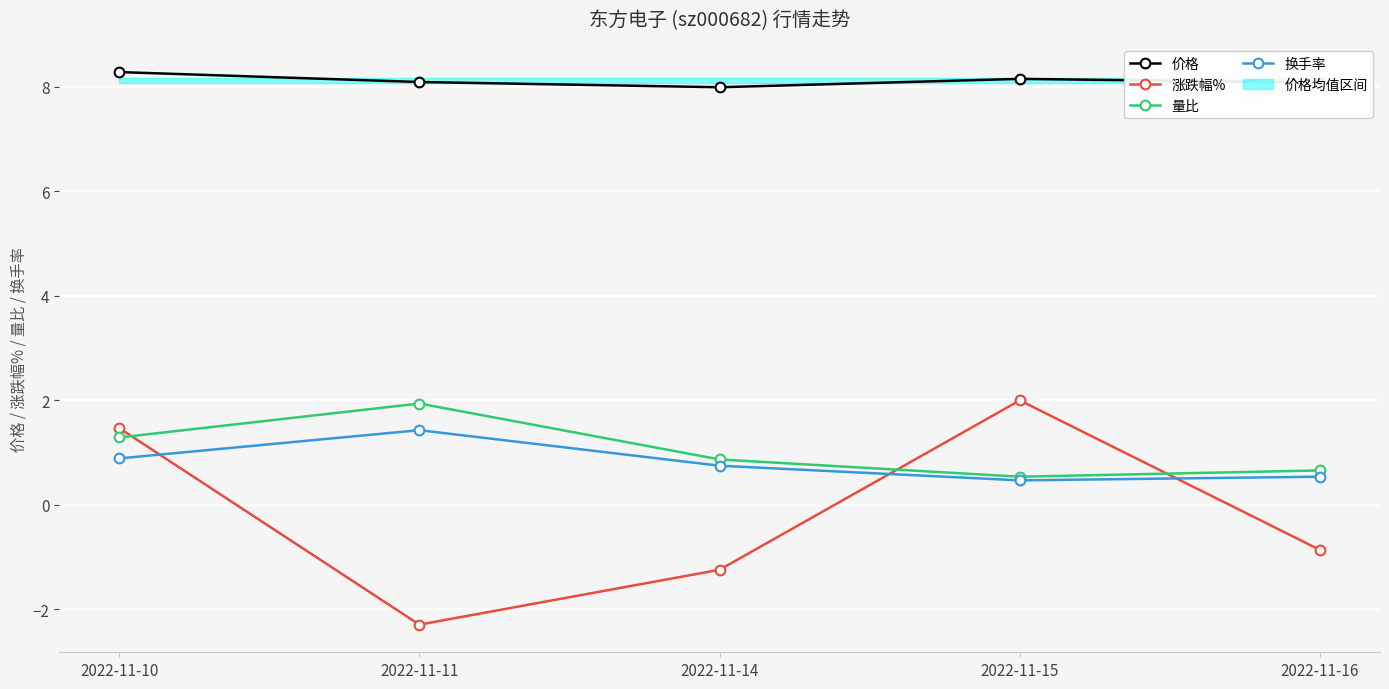

Reading left to right, what are all the values shown in this chart?

价格: 2022-11-10=8.3	2022-11-11=8.1	2022-11-14=8.0	2022-11-15=8.2	2022-11-16=8.1
涨跌幅%: 2022-11-10=1.5	2022-11-11=-2.3	2022-11-14=-1.2	2022-11-15=2.0	2022-11-16=-0.9
量比: 2022-11-10=1.3	2022-11-11=1.9	2022-11-14=0.9	2022-11-15=0.5	2022-11-16=0.7
换手率: 2022-11-10=0.9	2022-11-11=1.4	2022-11-14=0.8	2022-11-15=0.5	2022-11-16=0.5